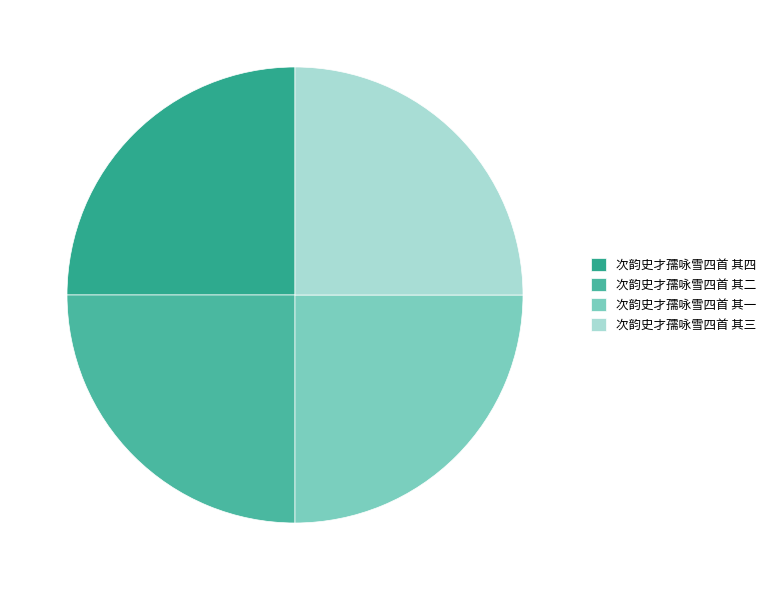

What is the smallest slice in the pie chart?

次韵史才孺咏雪四首 其四